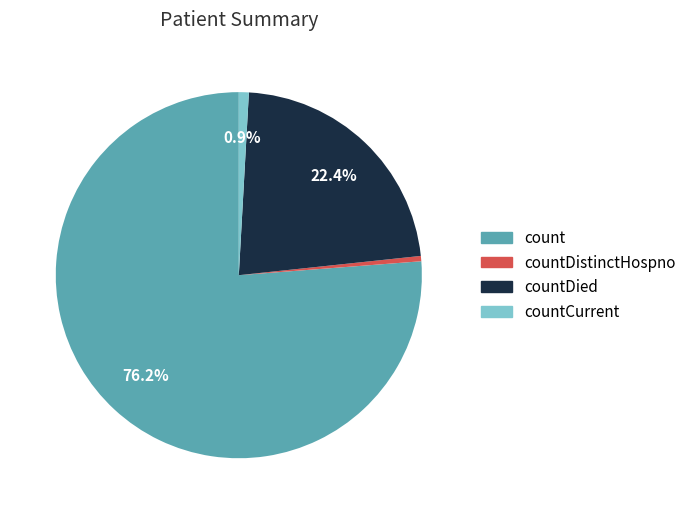

Count the number of slices in the pie.

4